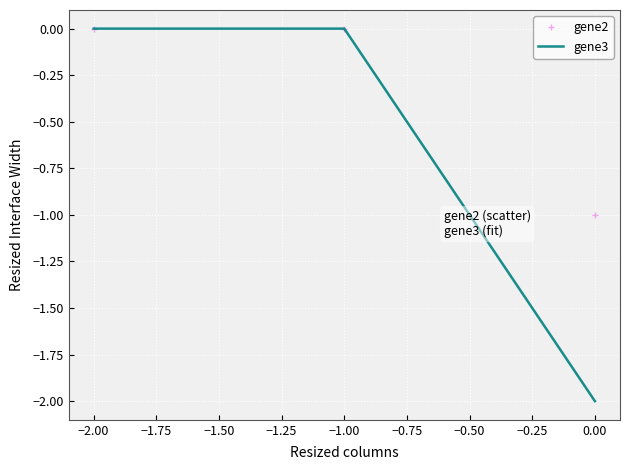

Is the value of gene3 at 0.00 greater than the value of gene2 at −2.00?

No